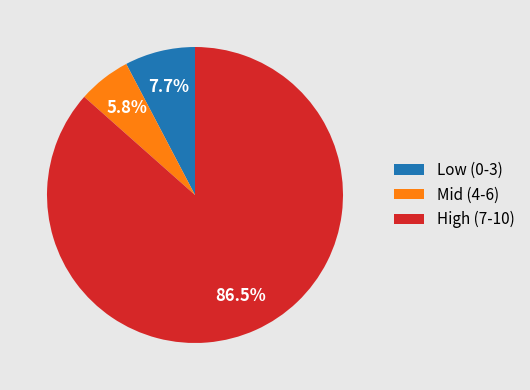

To the nearest percent, what is the difference between the largest and smallest slice percentages?

81%